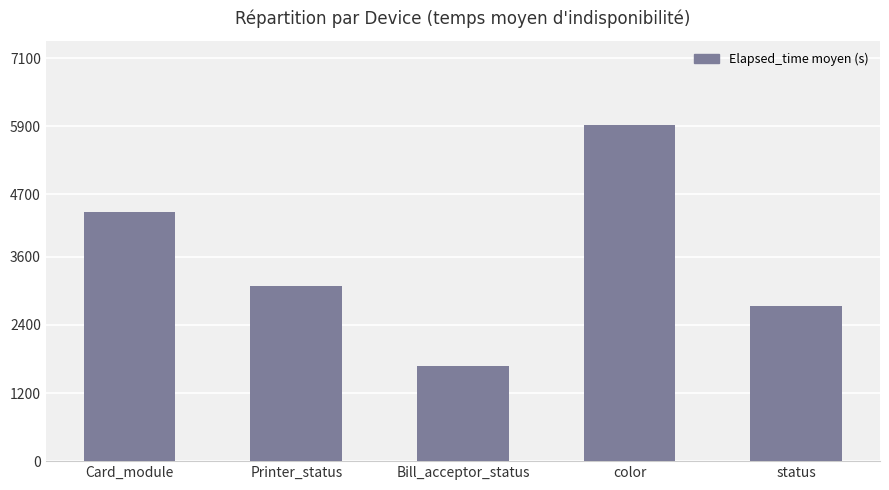

The chart shows a value of 8353 at color. True or false?

False